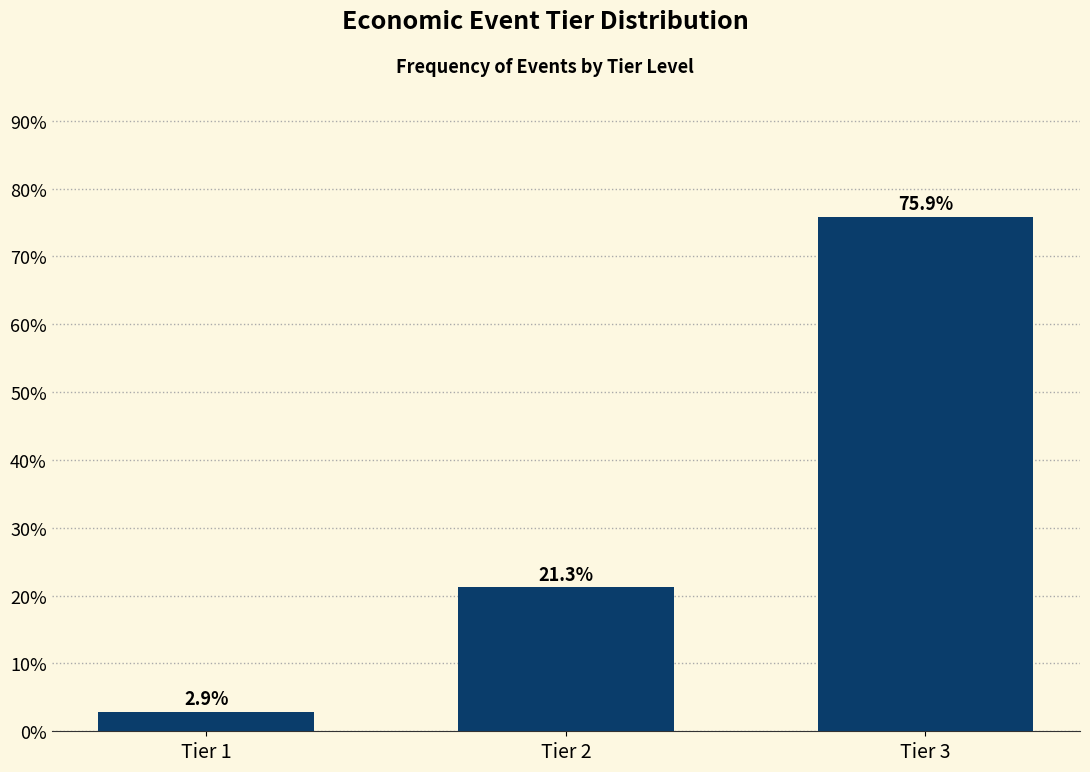

Reading left to right, what are all the values shown in this chart?

Tier 1=2.9	Tier 2=21.3	Tier 3=75.9